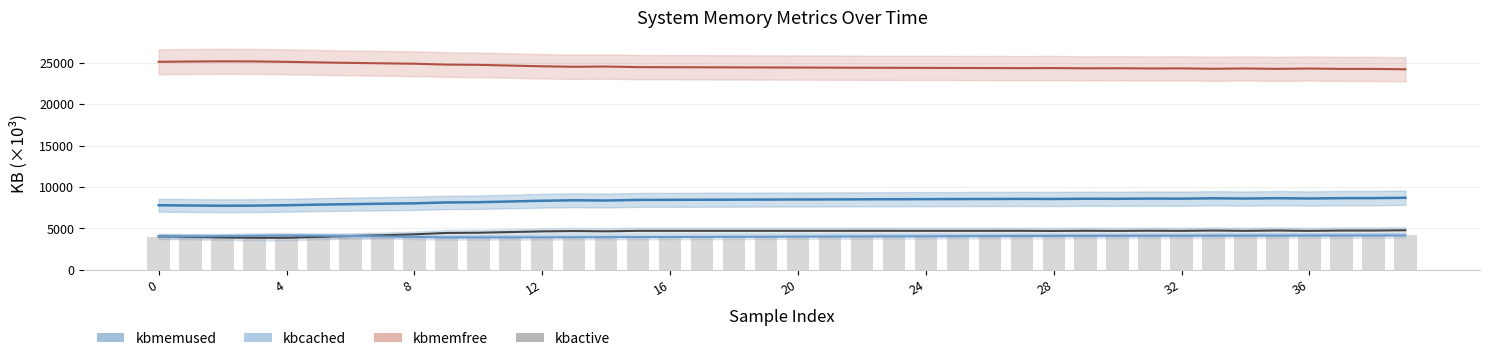

How many series are shown in this chart?

5